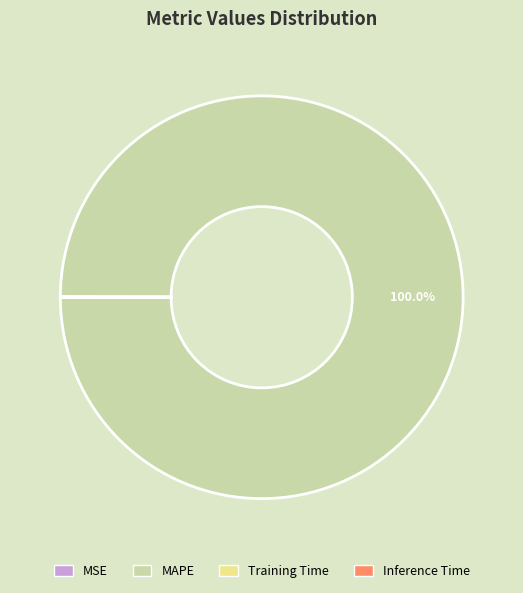

Which slice is the largest?

MAPE